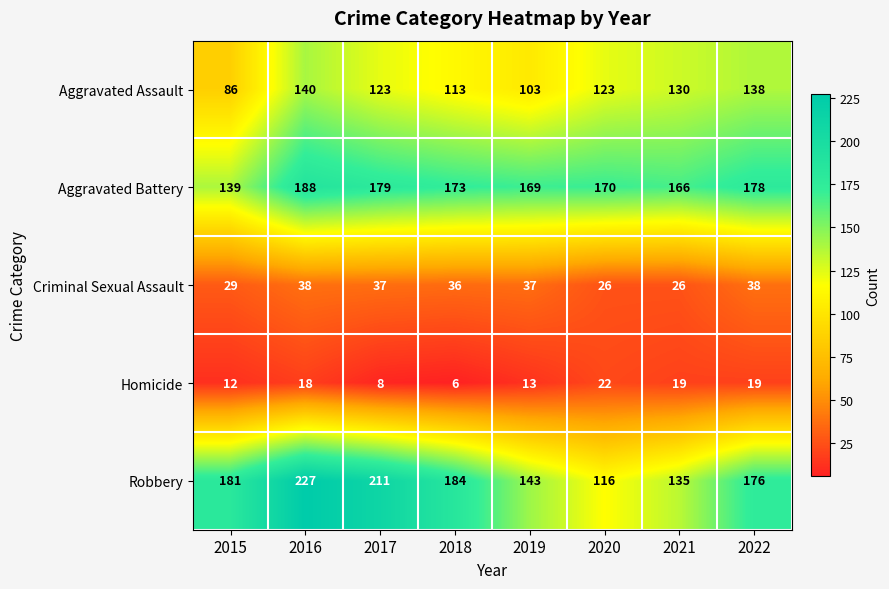

True or false: Robbery has a value of 184 at 2018.

True